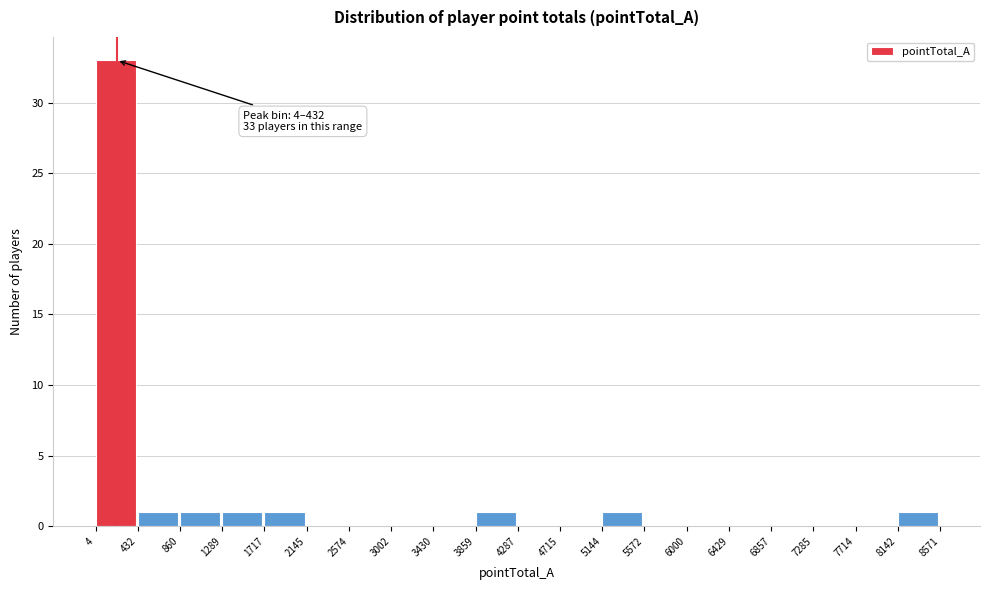

Which range on the x-axis has the tallest bar?

4 to 432